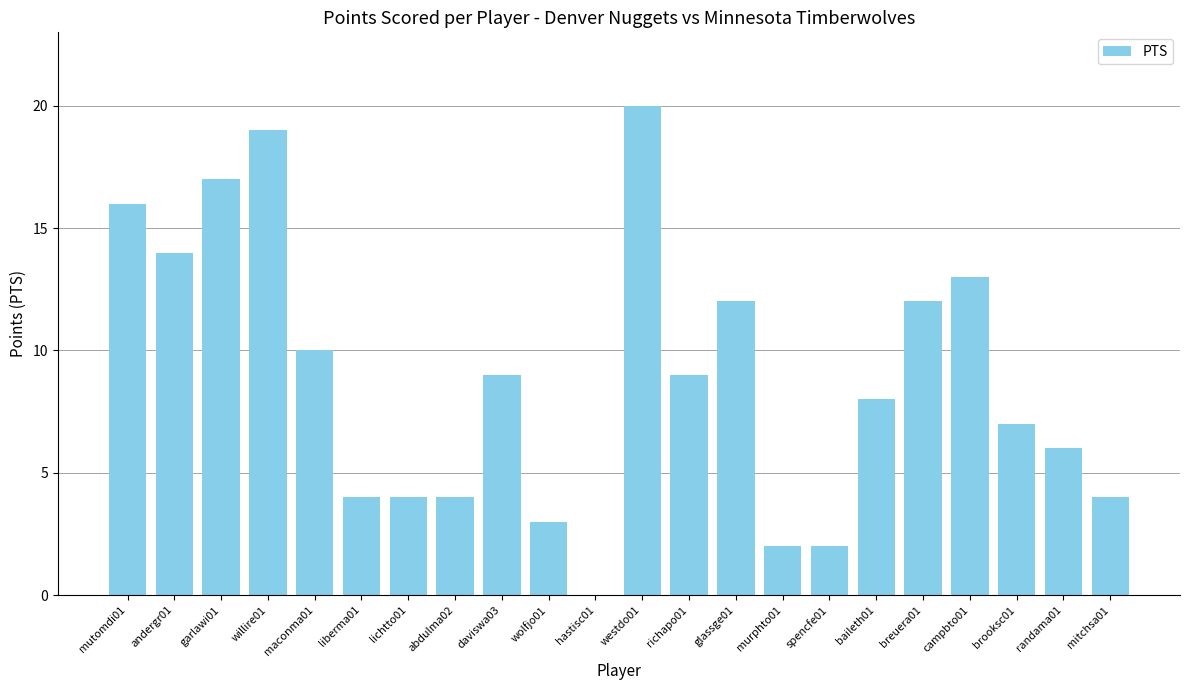

Reading left to right, transcribe all the data shown in this chart.

mutomdi01=16	andergr01=14	garlawi01=17	willire01=19	maconma01=10	liberma01=4	lichtto01=4	abdulma02=4	daviswa03=9	wolfjo01=3	hastisc01=0	westdo01=20	richapo01=9	glassge01=12	murphto01=2	spencfe01=2	baileth01=8	breuera01=12	campbto01=13	brooksc01=7	randama01=6	mitchsa01=4